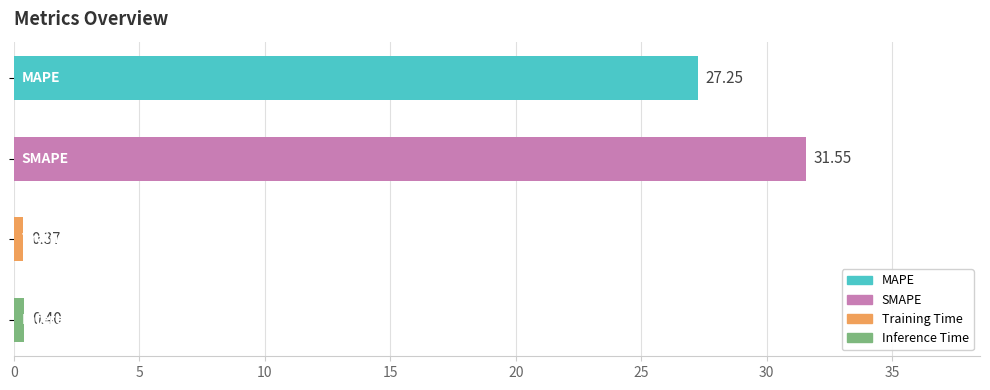

What is the difference between the maximum and second lowest values?

31.2